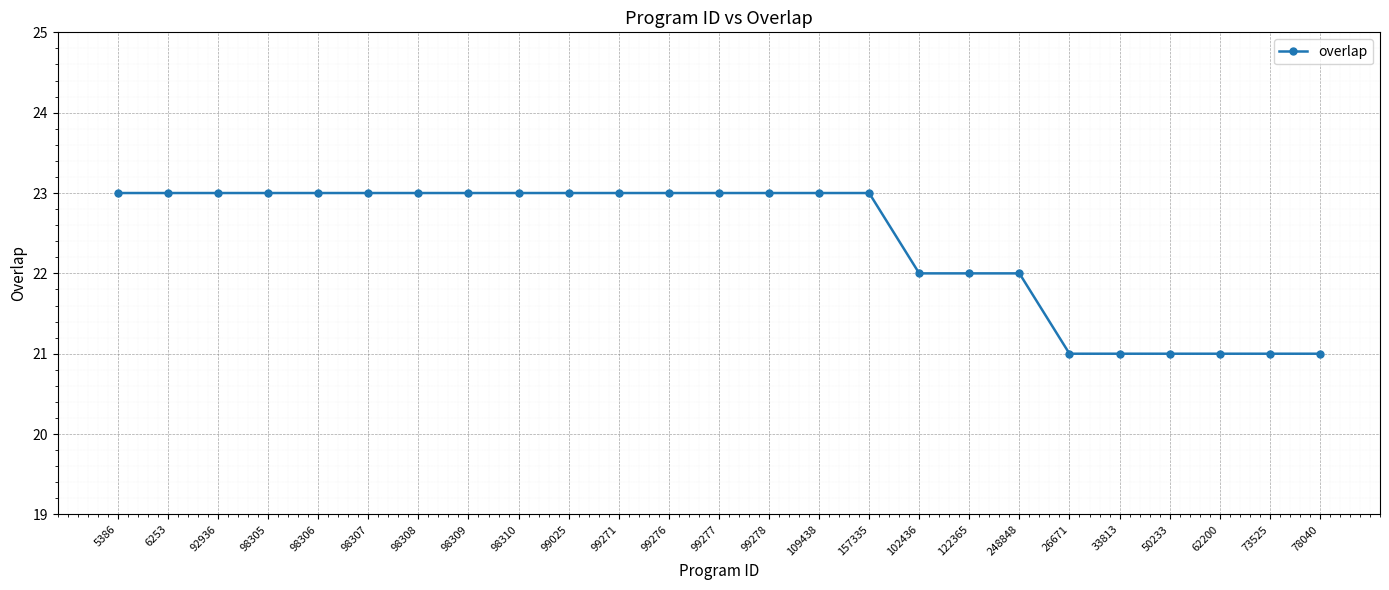

True or false: the data shows 39 at 98308.

False